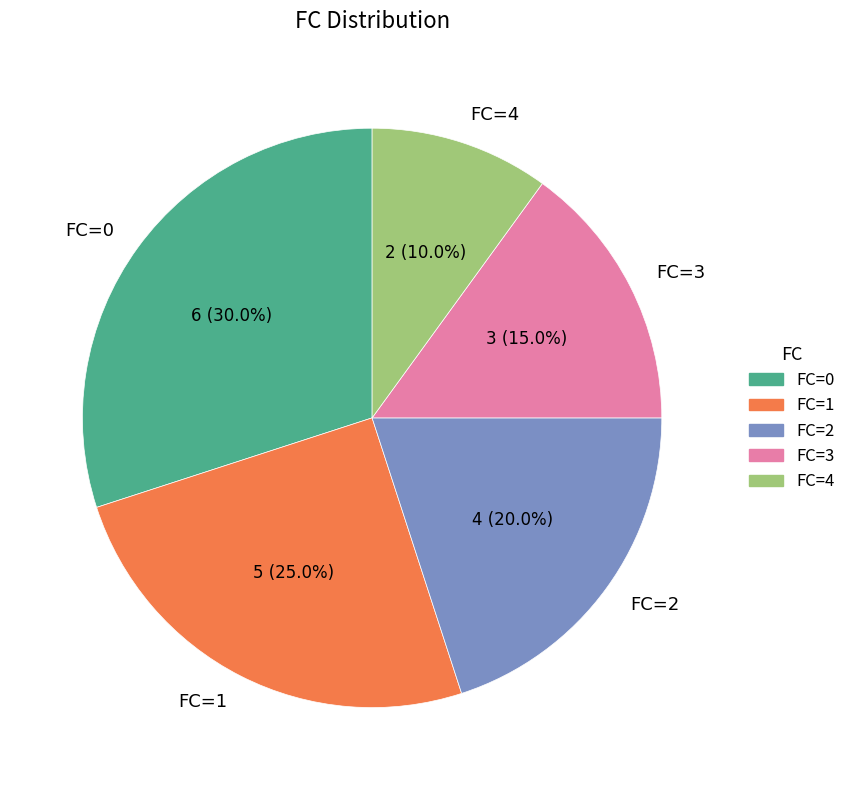

Which slice is the smallest?

FC=4